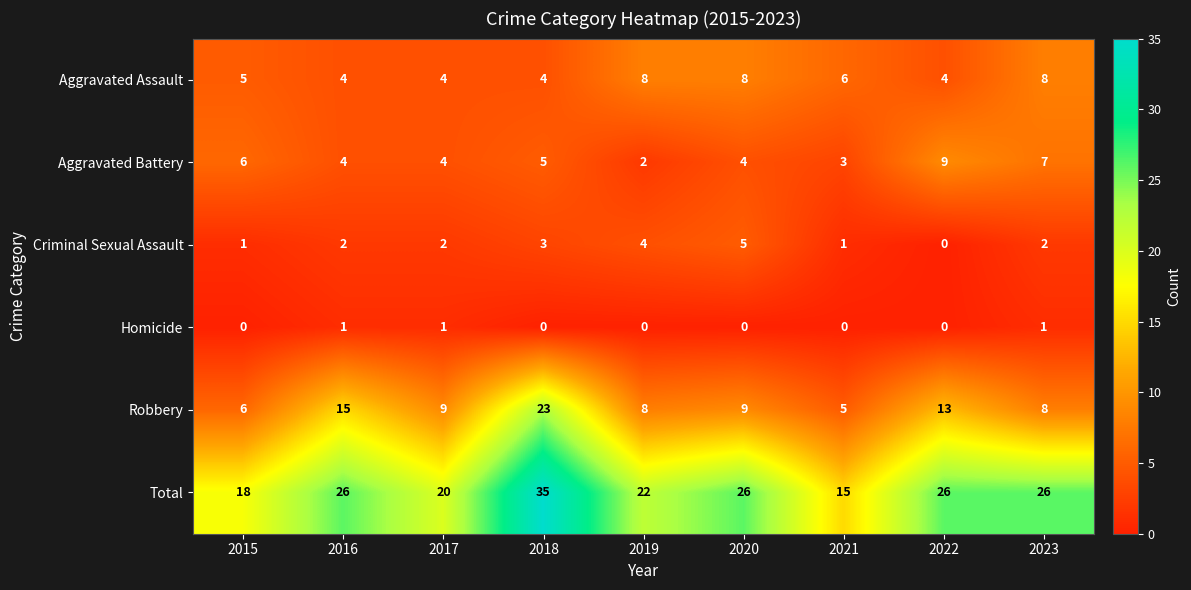

How many categories are shown in the chart?

9